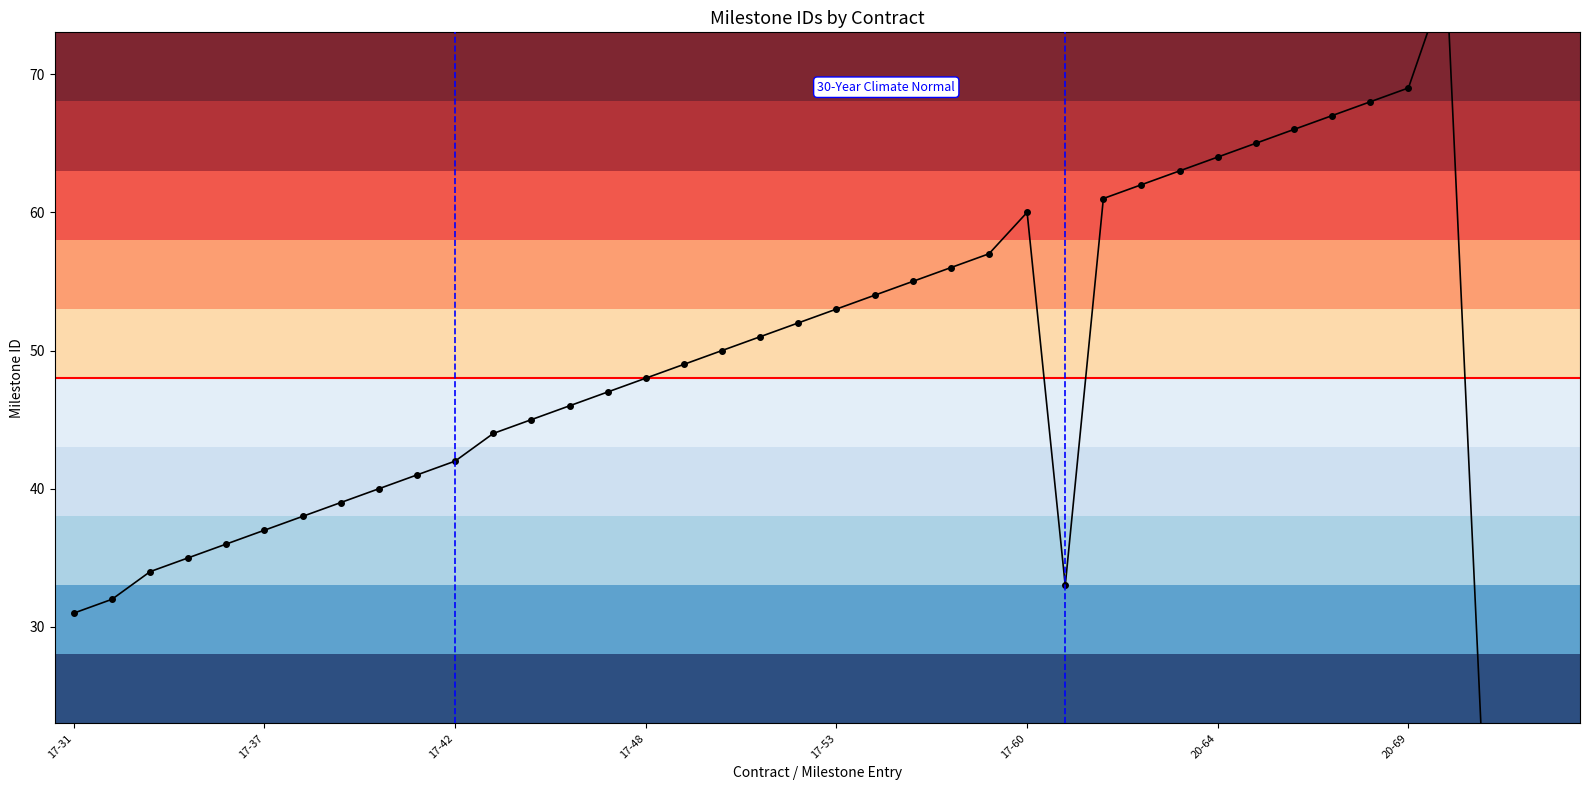

True or false: the data has more than 1 interior local peaks.

True